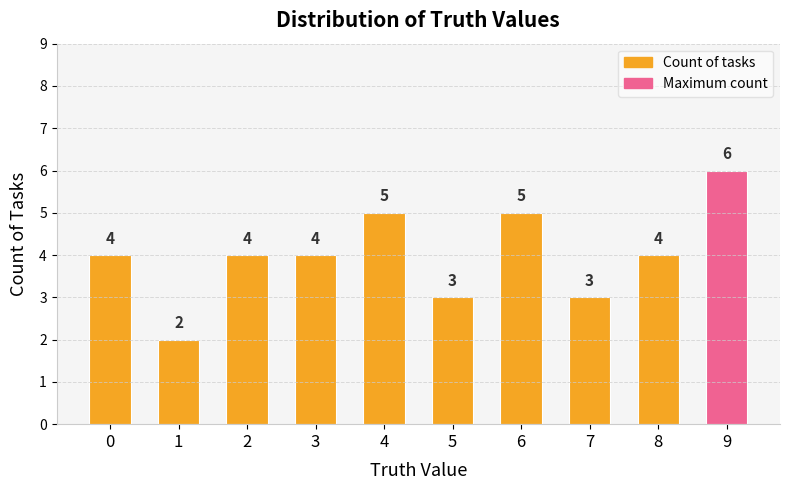

Does the chart contain any negative values?

No